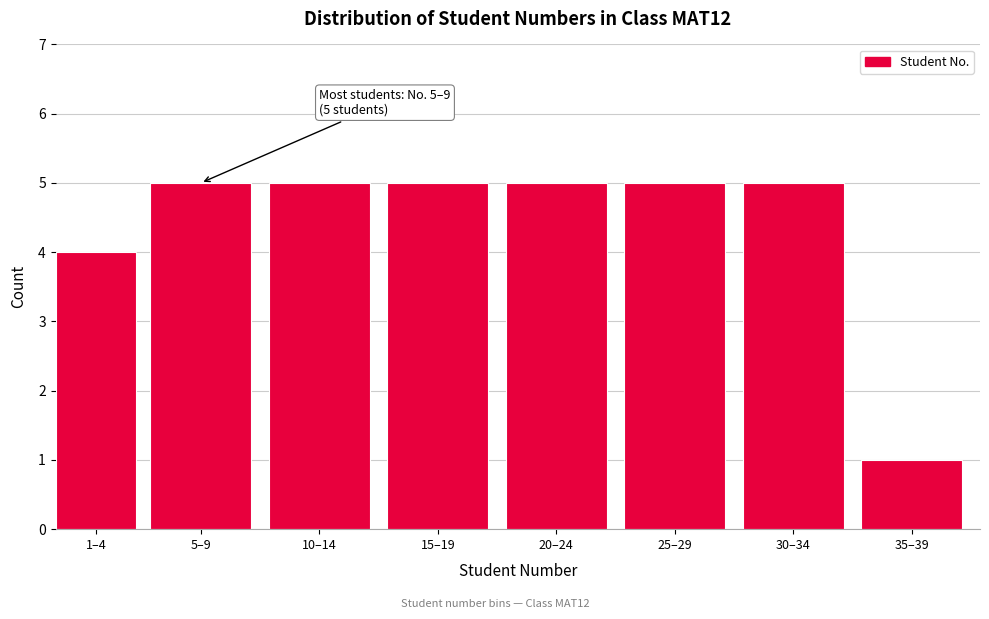

Reading left to right, transcribe all the data shown in this chart.

1–4=4	5–9=5	10–14=5	15–19=5	20–24=5	25–29=5	30–34=5	35–39=1